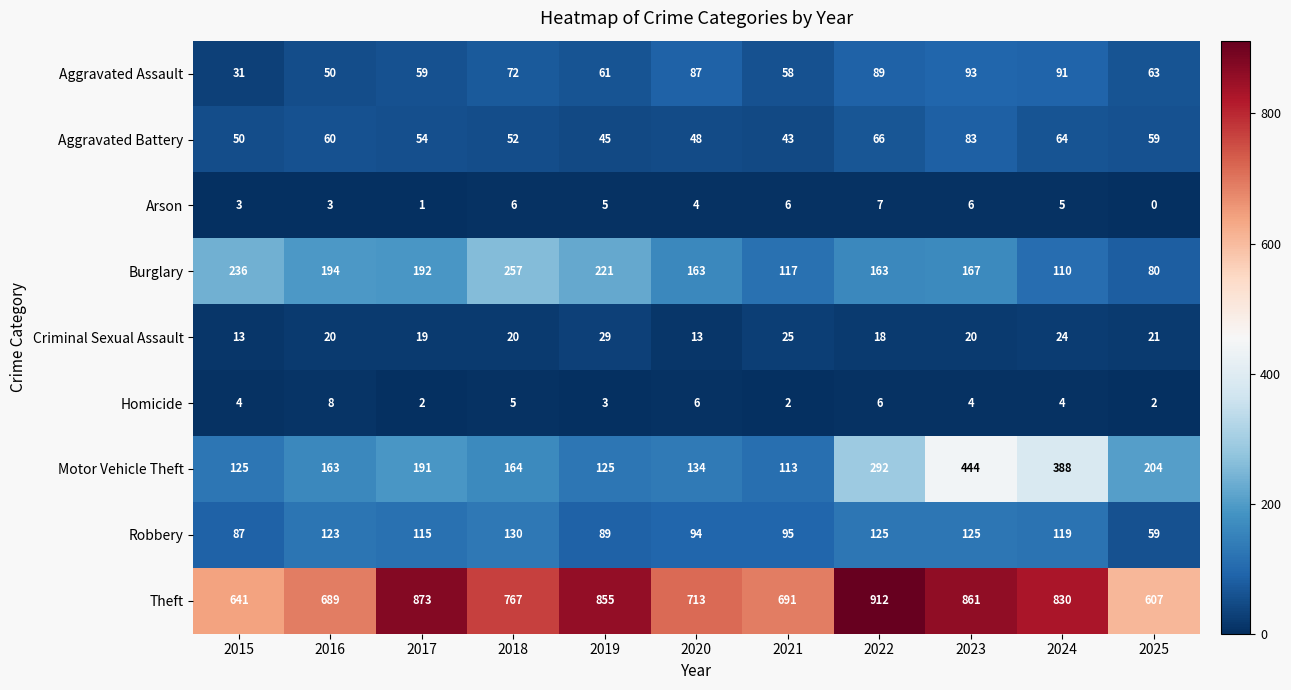

How many series are shown in this chart?

9